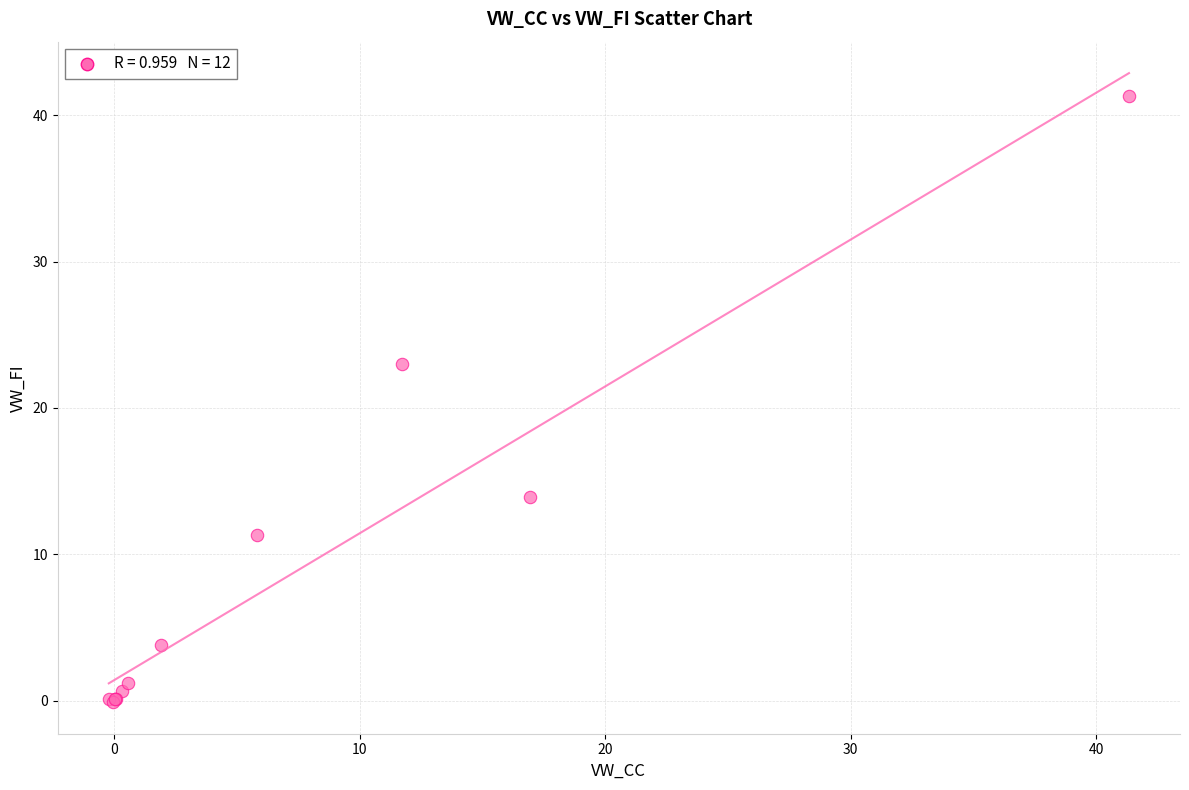

What Y value in the scatter plot is closest to 20?

23.0